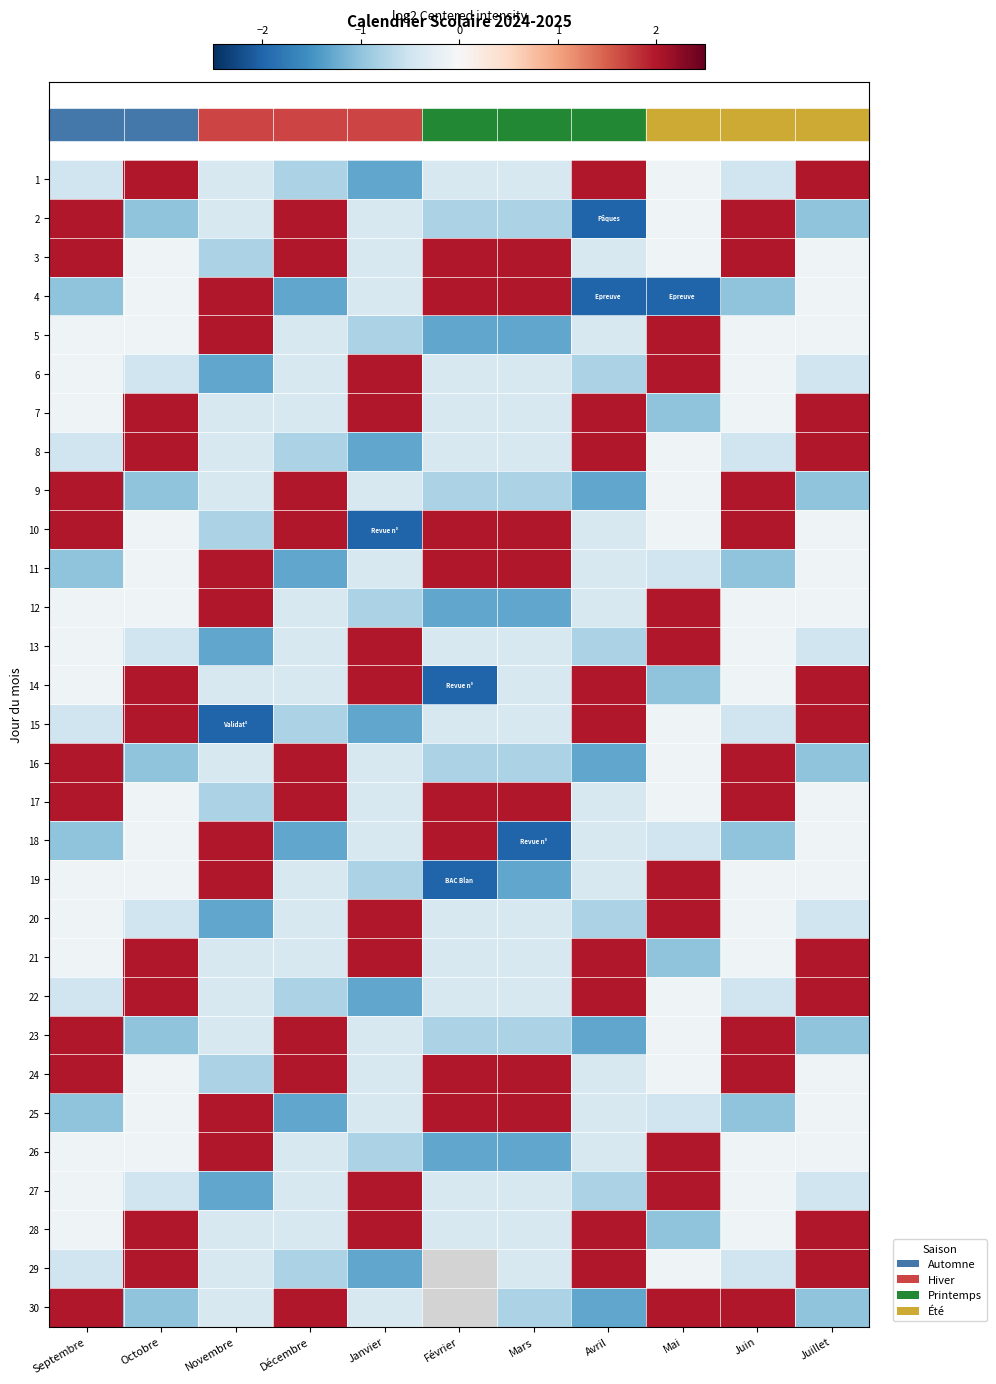

Which series changed the most between Novembre and Mars?

18